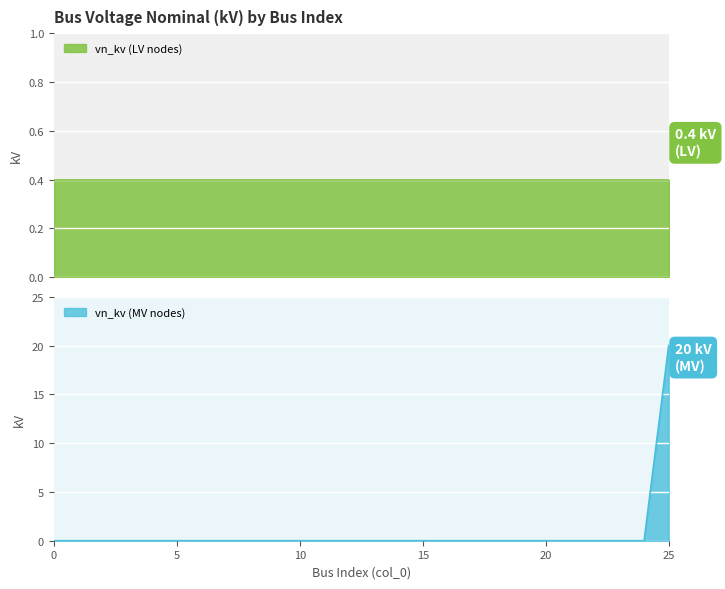

Rank the categories by value from highest to lowest.

25, 0, 1, 2, 3, 4, 5, 6, 7, 8, 9, 10, 11, 12, 13, 14, 15, 16, 17, 18, 19, 20, 21, 22, 23, 24